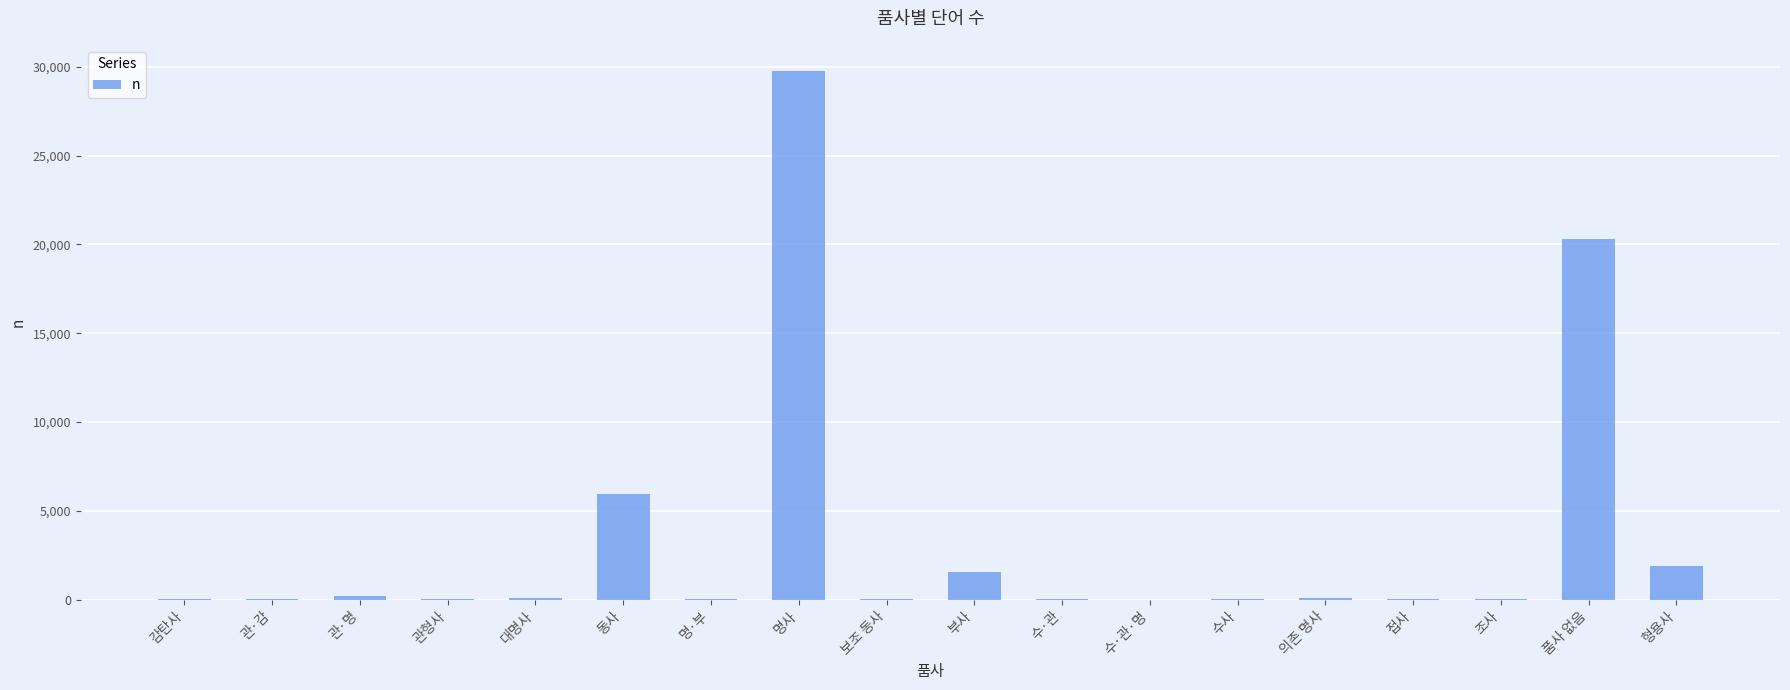

What value does the data have at 품사 없음?

20322